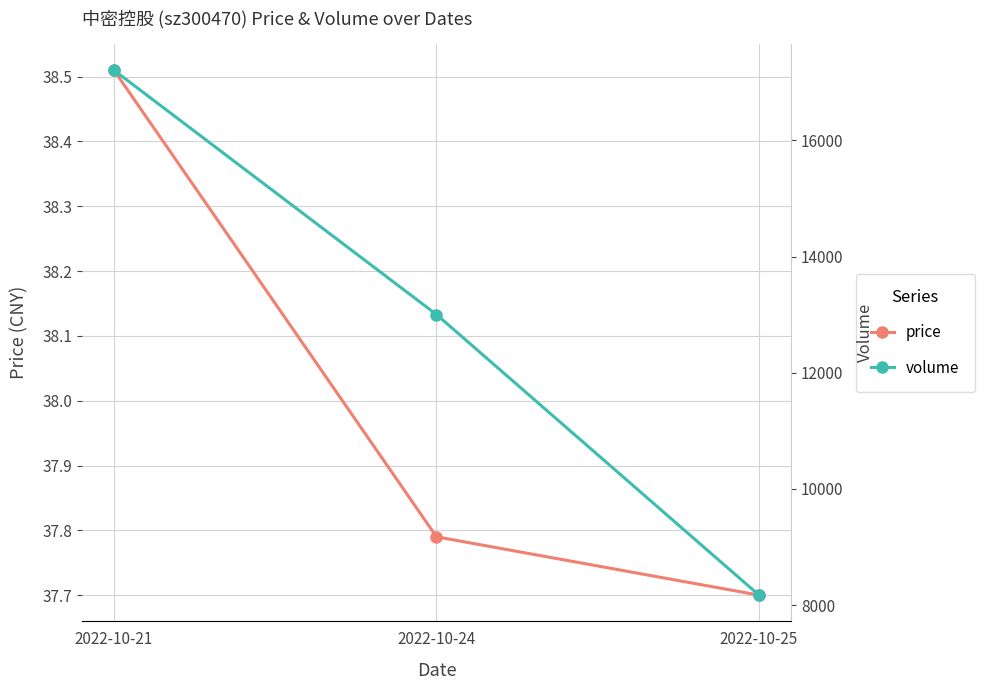

What value does the volume series have at 2022-10-25?

8172.0